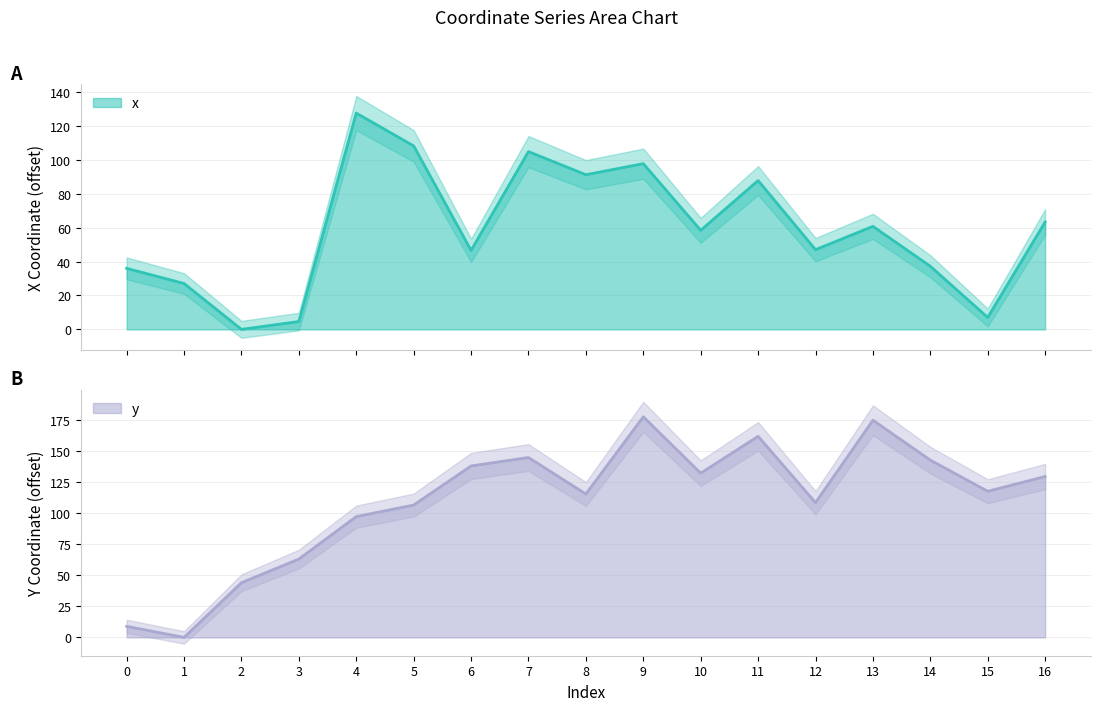

List the series in order of their peak value, highest first.

y, x